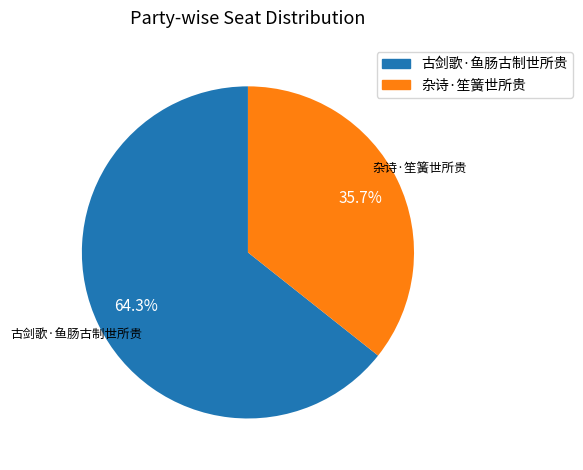

What is the majority slice?

古剑歌·鱼肠古制世所贵